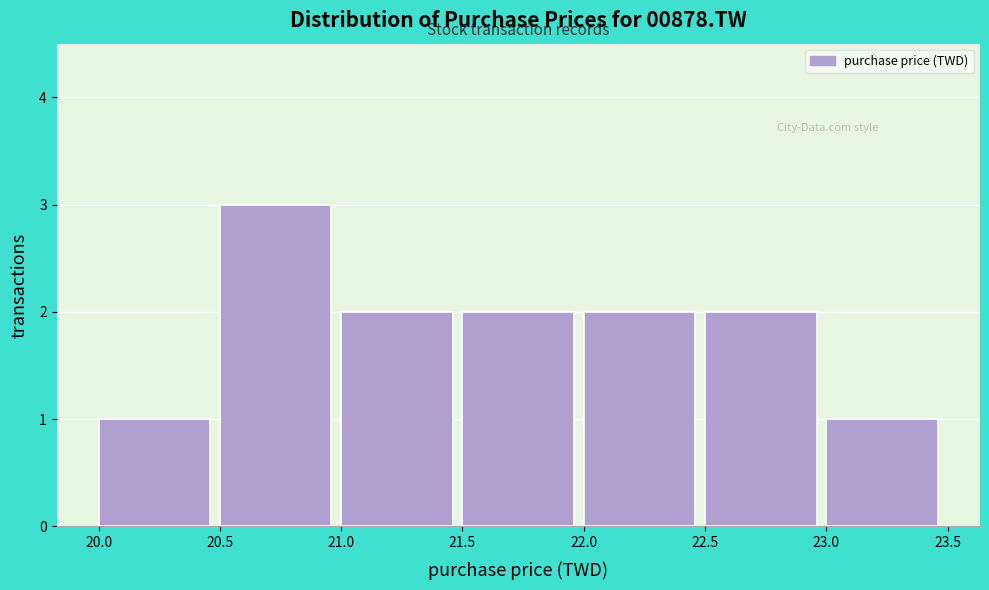

How tall is the bar that spans 22.5 to 23.0 on the x-axis? The values are not printed on the chart, so give them approximately, as read against the axis.

2